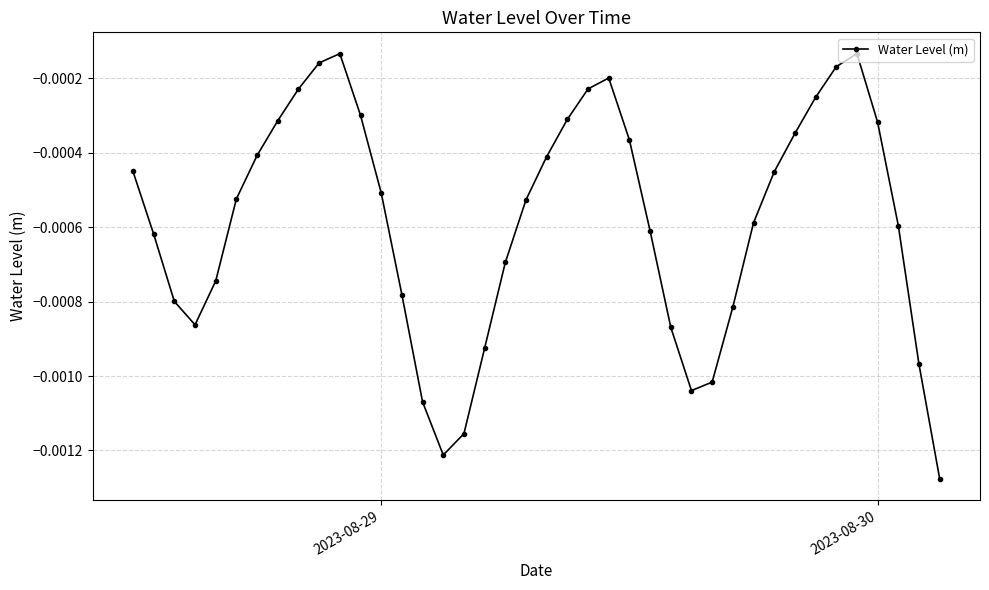

How many interior local valleys (lower than both neighbors) does the data have?

3